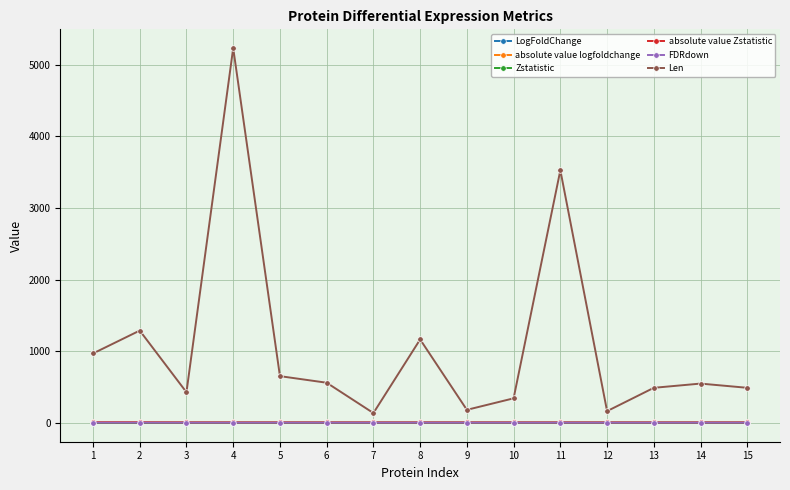

What is the value of the FDRdown point at the 8th from the left?

0.6